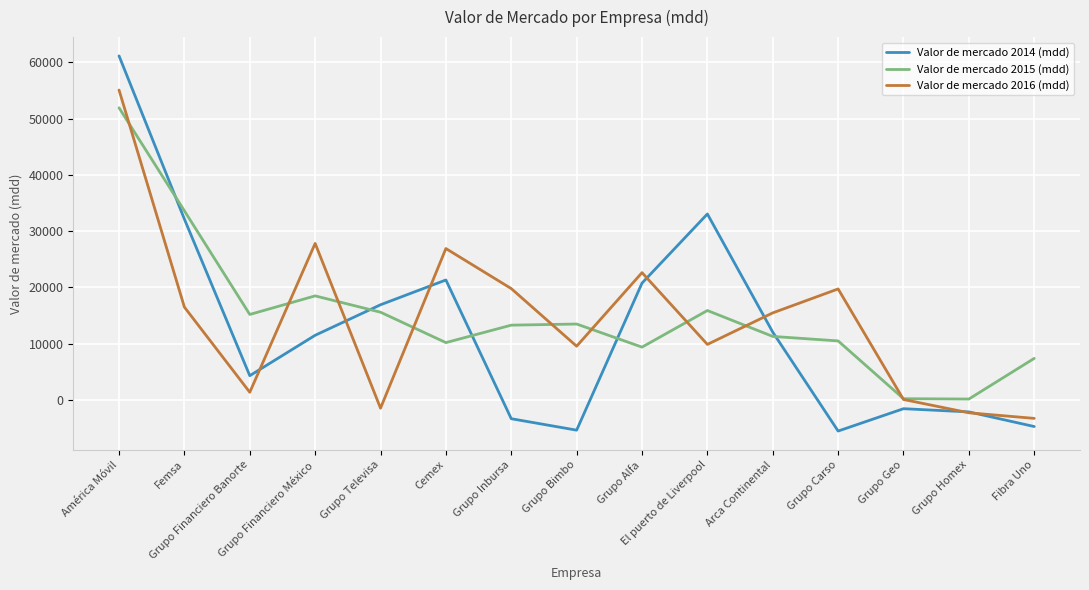

At which category does Valor de mercado 2015 (mdd) reach its first local valley?

Grupo Financiero Banorte